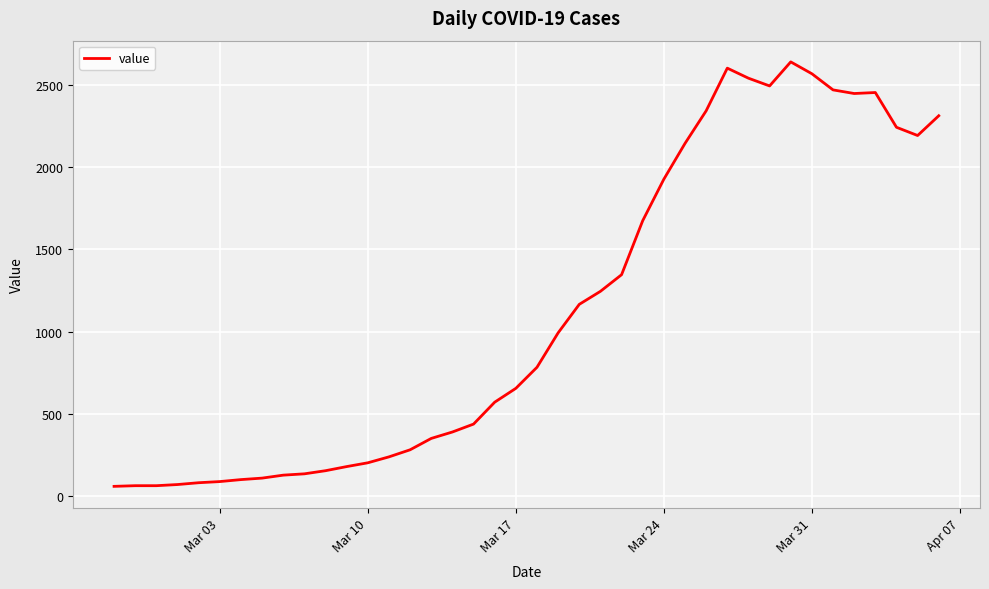

What is the difference between the maximum and minimum values?

2577